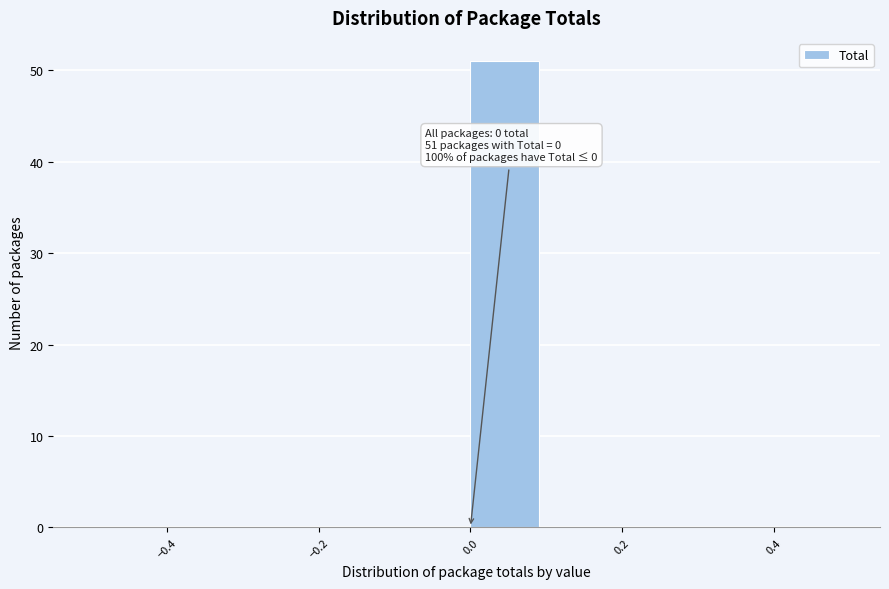

Which range on the x-axis has the tallest bar?

0.0 to 0.1